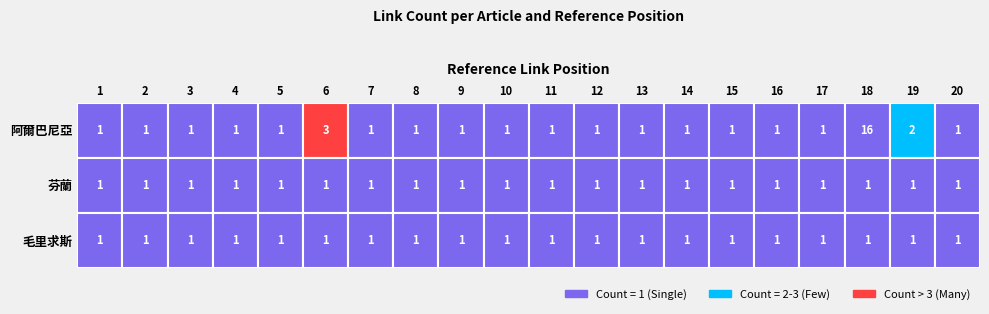

Reading left to right, list all the values displayed in this chart.

2012年夏季奧林匹克運動會阿爾巴尼亞代表團: 0=1	1=1	2=1	3=1	4=1	5=3	6=1	7=1	8=1	9=1	10=1	11=1	12=1	13=1	14=1	15=1	16=1	17=16	18=2	19=1
2012年夏季奧林匹克運動會芬蘭代表團: 0=1	1=1	2=1	3=1	4=1	5=1	6=1	7=1	8=1	9=1	10=1	11=1	12=1	13=1	14=1	15=1	16=1	17=1	18=1	19=1
2012年夏季奥林匹克运动会毛里求斯代表团: 0=1	1=1	2=1	3=1	4=1	5=1	6=1	7=1	8=1	9=1	10=1	11=1	12=1	13=1	14=1	15=1	16=1	17=1	18=1	19=1